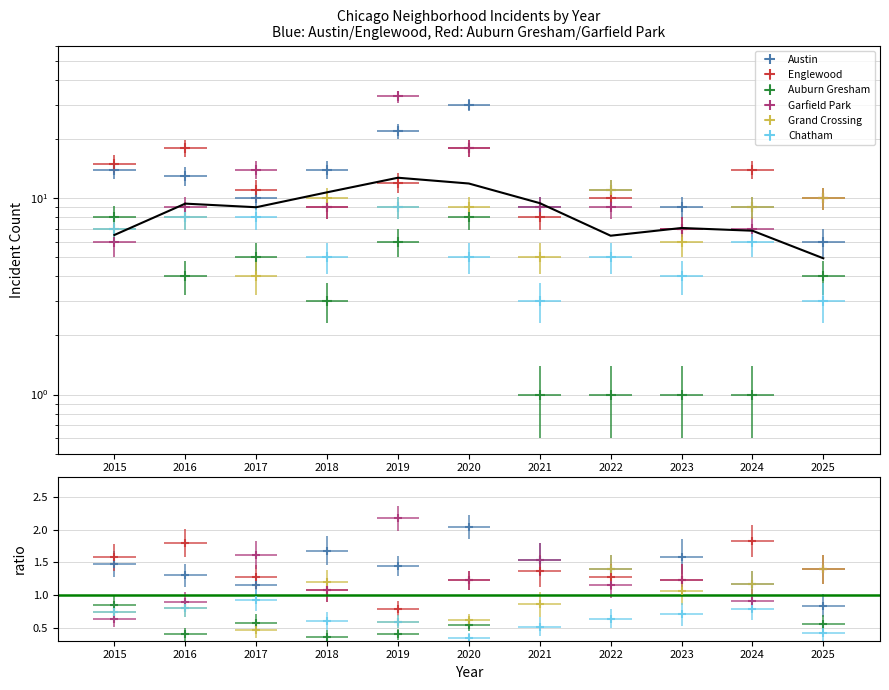

How many lines are shown in the chart?

6